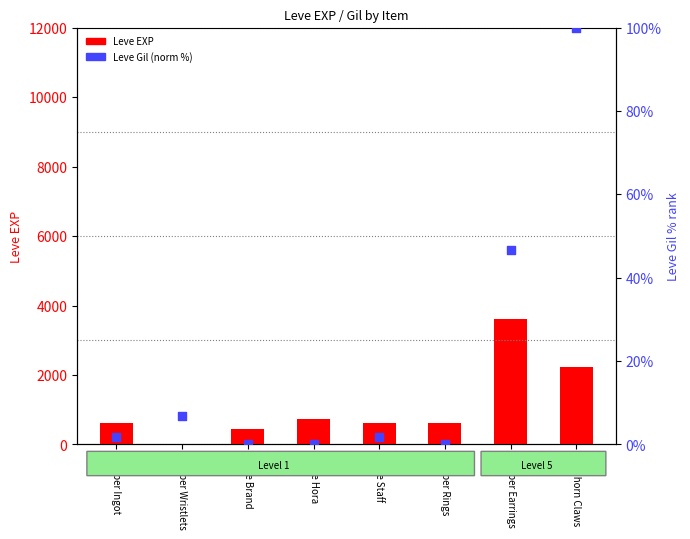

Which series reaches the maximum Y coordinate?

Leve EXP